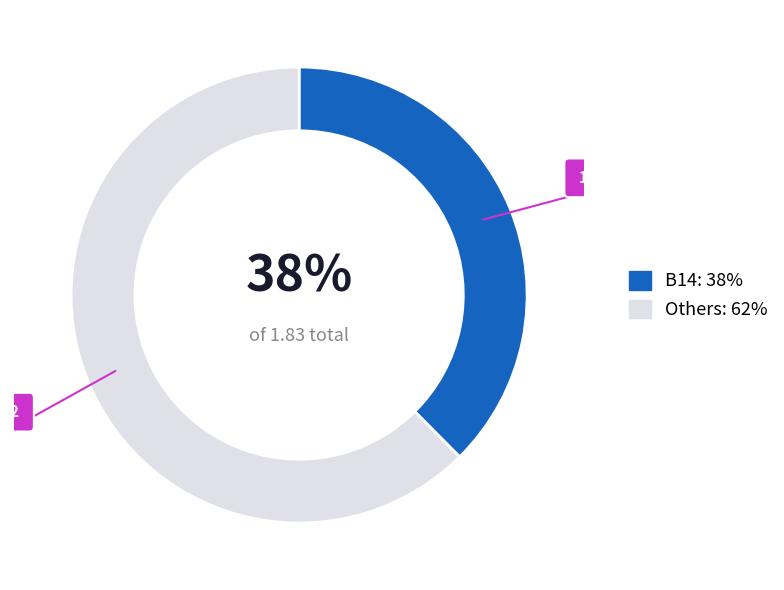

Do Others: 62% and B14: 38% together represent more than half of the pie?

Yes